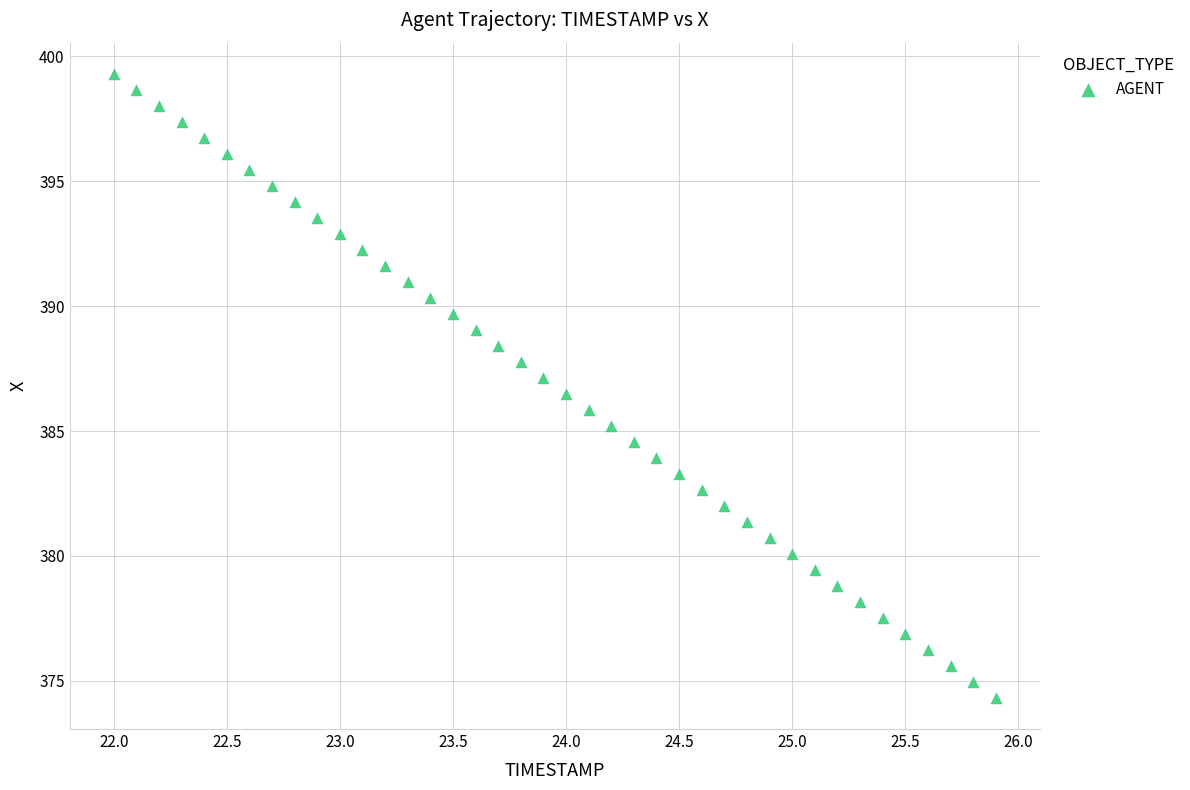

What is the range of X values (max minus min)?

3.9